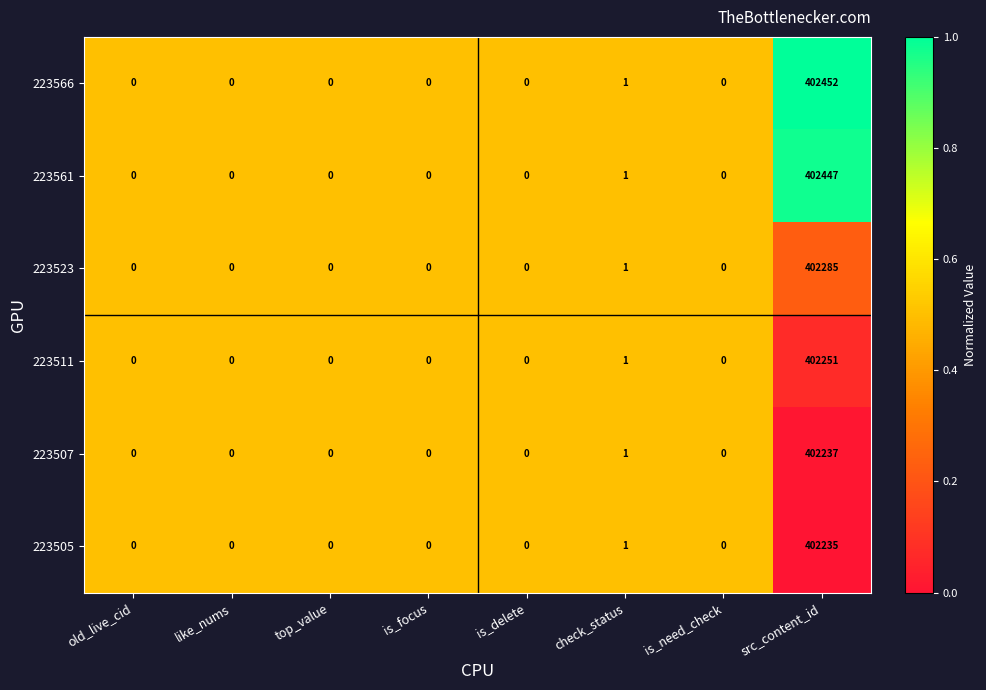

Which series has the widest spread of values?

223566